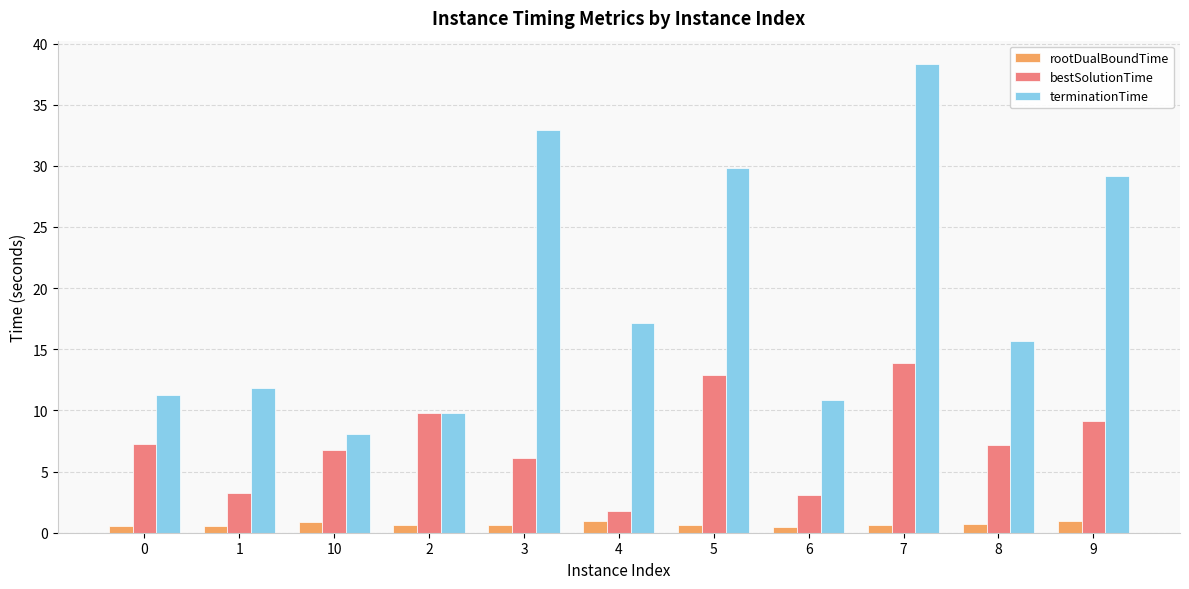

Rank the series by their maximum value, from highest to lowest.

terminationTime, bestSolutionTime, rootDualBoundTime